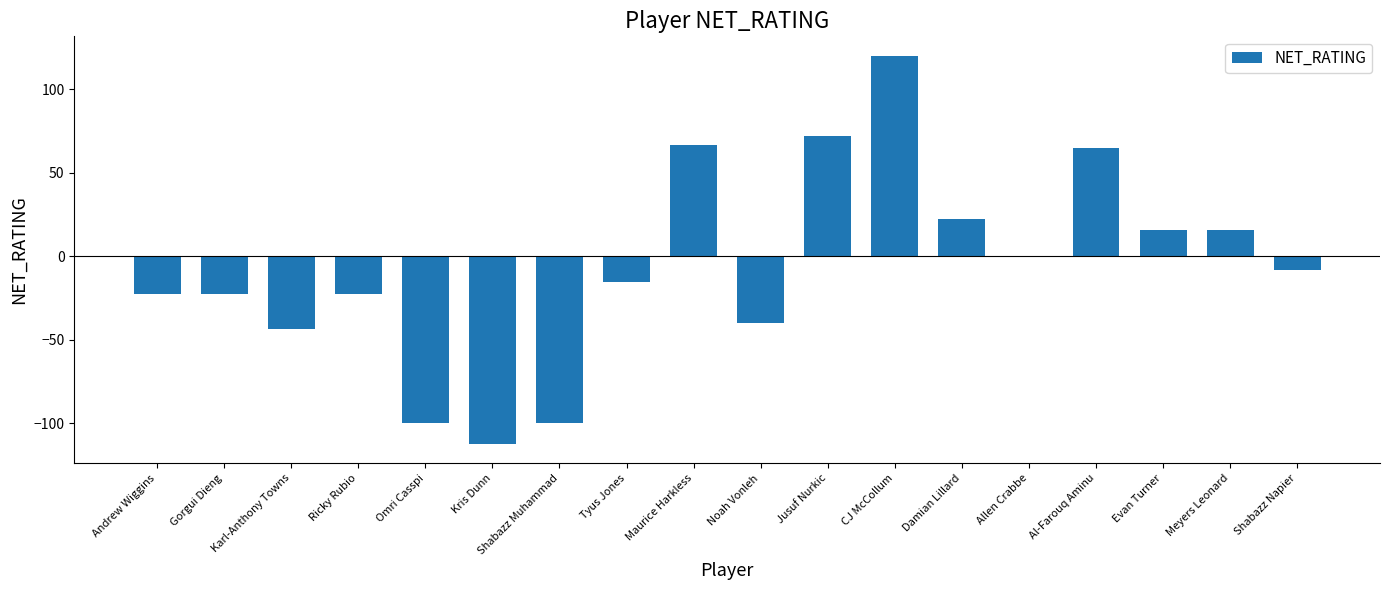

At which category does the chart reach its peak across all series?

CJ McCollum